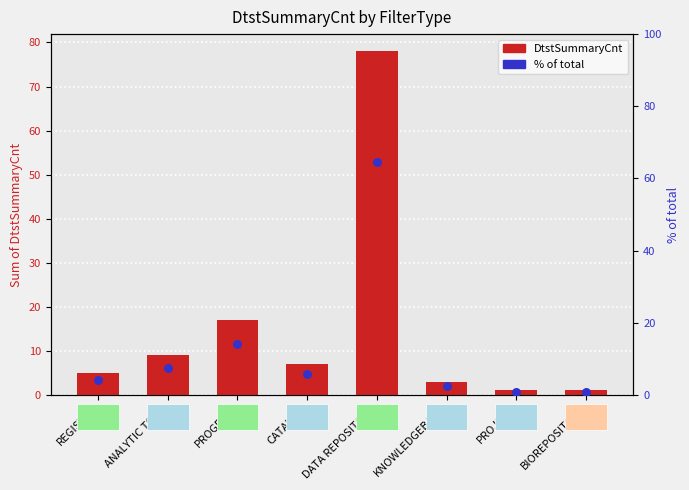

What is the ratio of the value at BIOREPOSITORY to the value at PROGRAM?

0.1